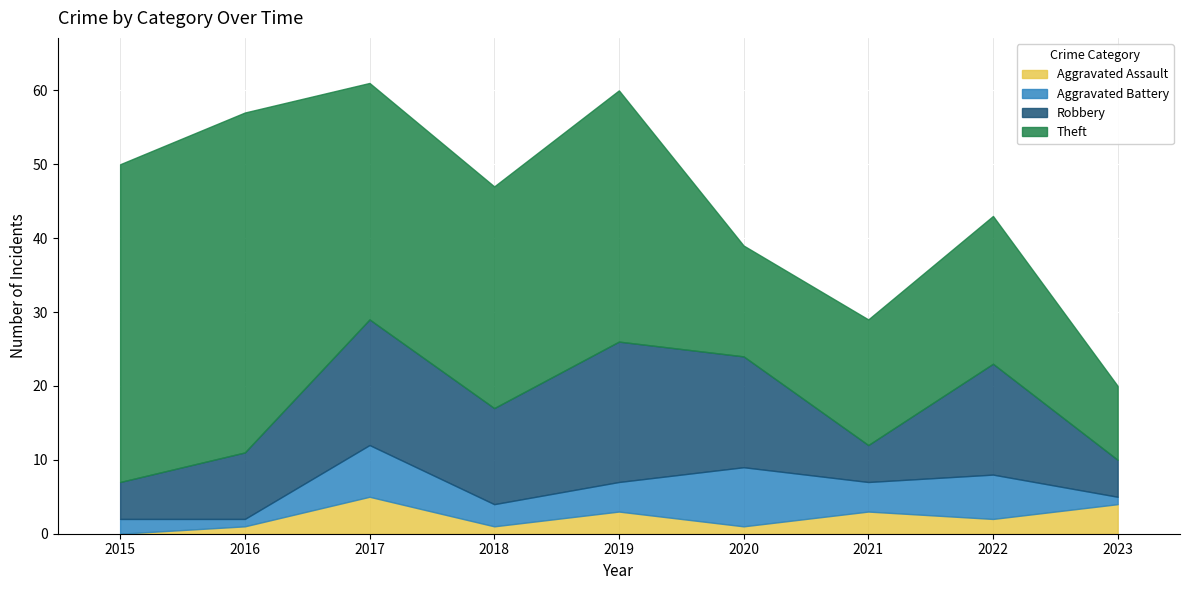

Reading left to right, list all the values displayed in this chart.

Aggravated Assault: 0	1	5	1	3	1	3	2	4
Aggravated Battery: 2	1	7	3	4	8	4	6	1
Robbery: 5	9	17	13	19	15	5	15	5
Theft: 43	46	32	30	34	15	17	20	10